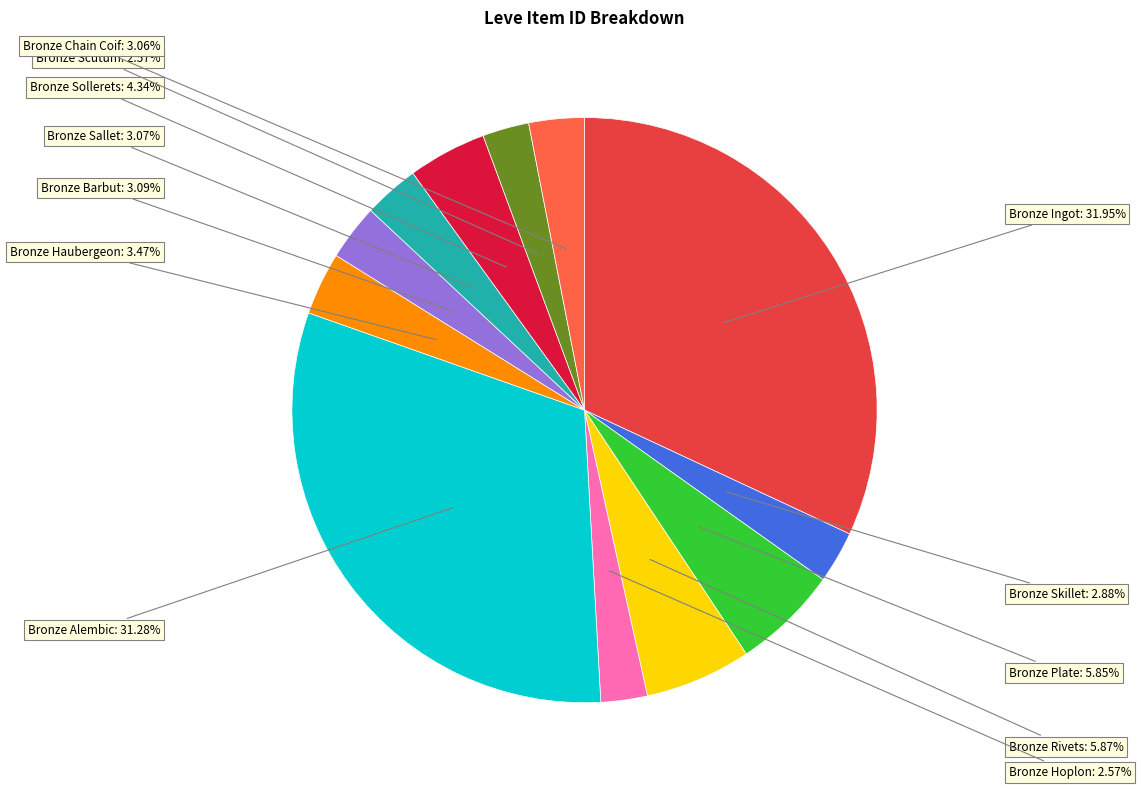

Is there a majority slice in this chart?

No